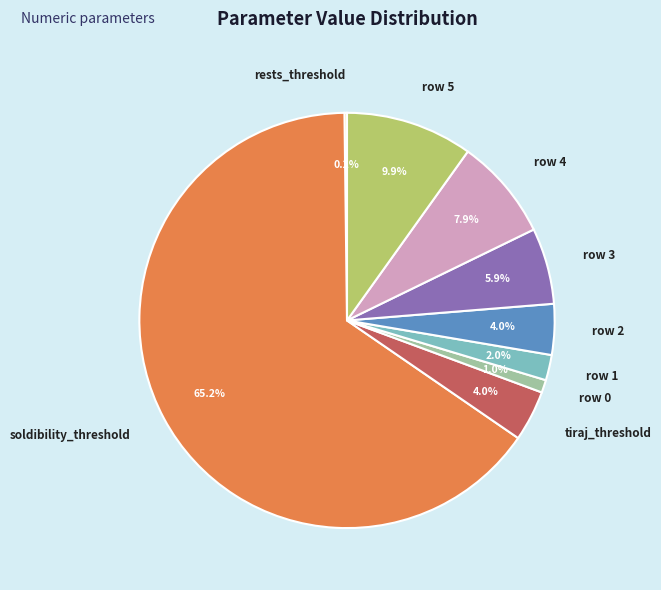

Which has a higher value, row 5 or row 1?

row 5